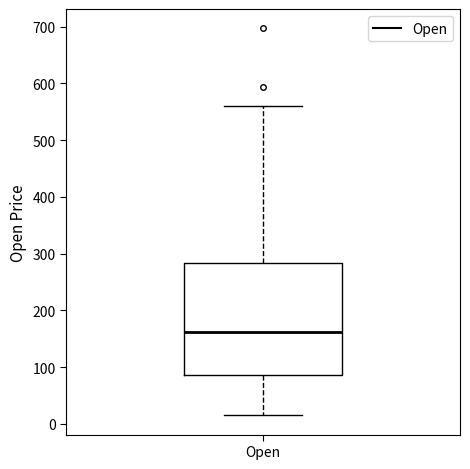

Where does the lower whisker of the box for Open end on the y-axis? The values are not printed on the chart, so give them approximately, as read against the axis.

20